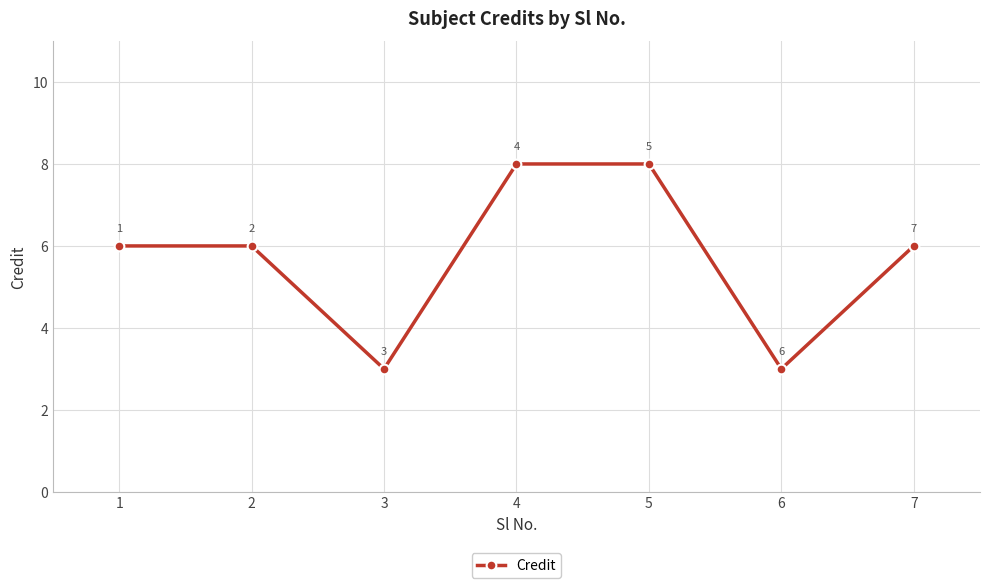

How many lines are shown in the chart?

1